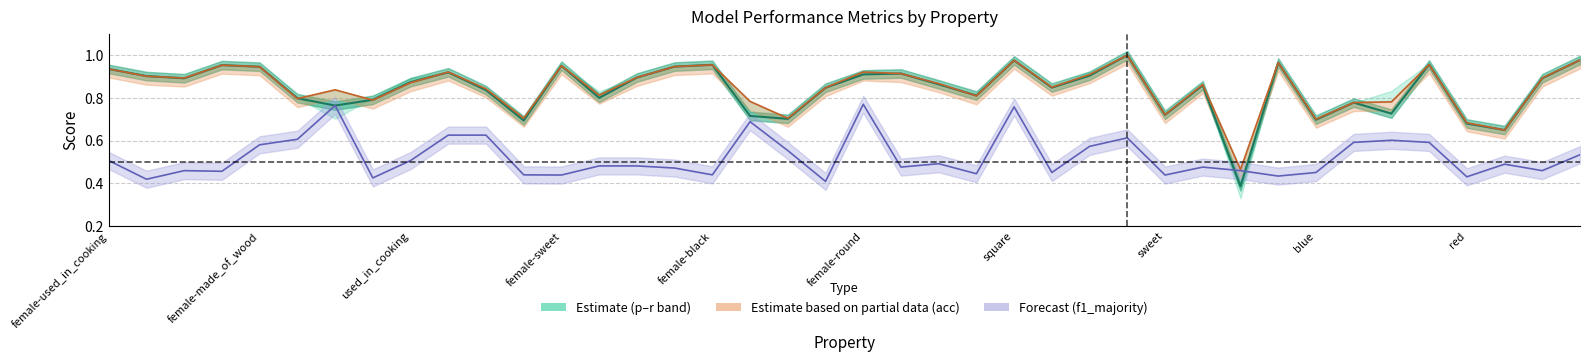

Which has a higher value, 9 or 21?

9